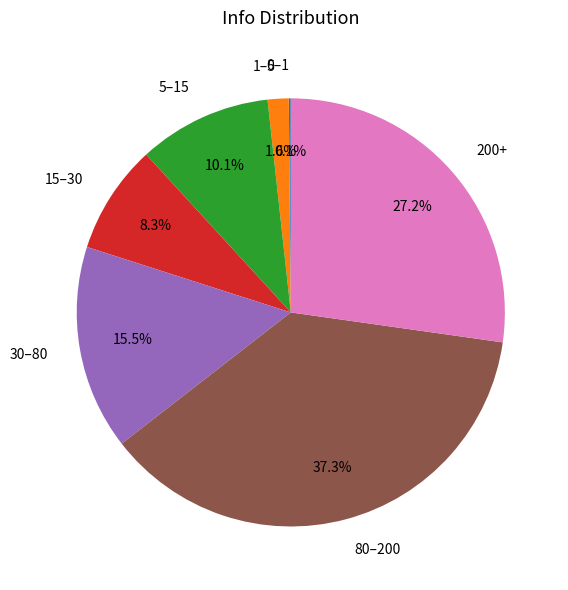

Which has a higher value, 30–80 or 5–15?

30–80